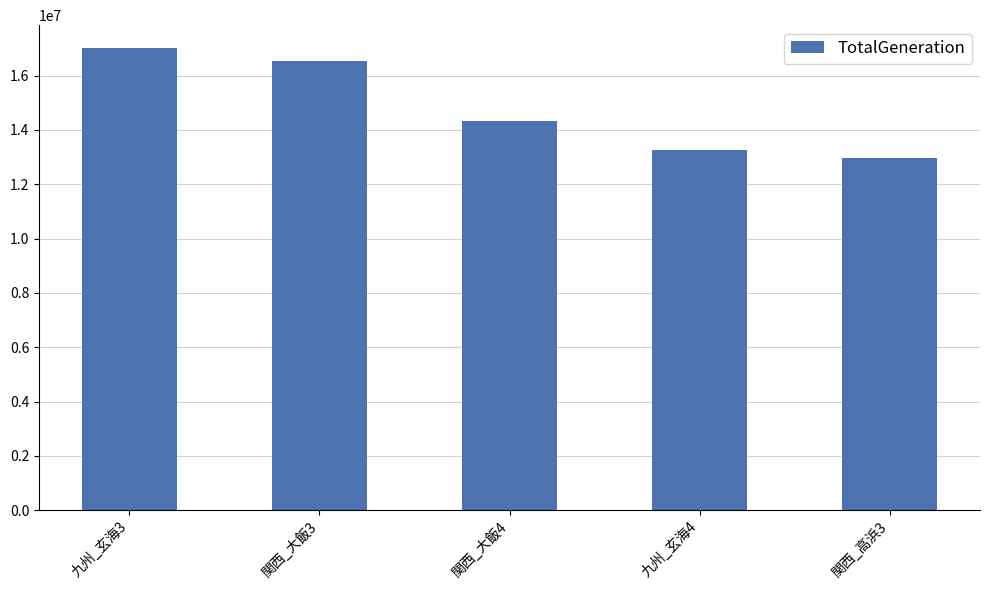

What is the value of the 4th bar from the left?

13262770